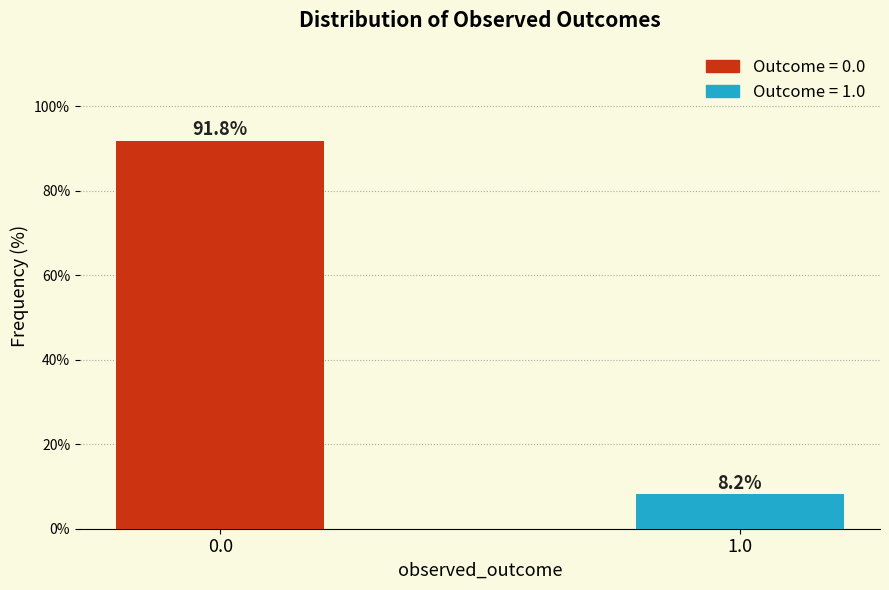

Reading right to left, list all the values displayed in this chart.

8.2	91.8